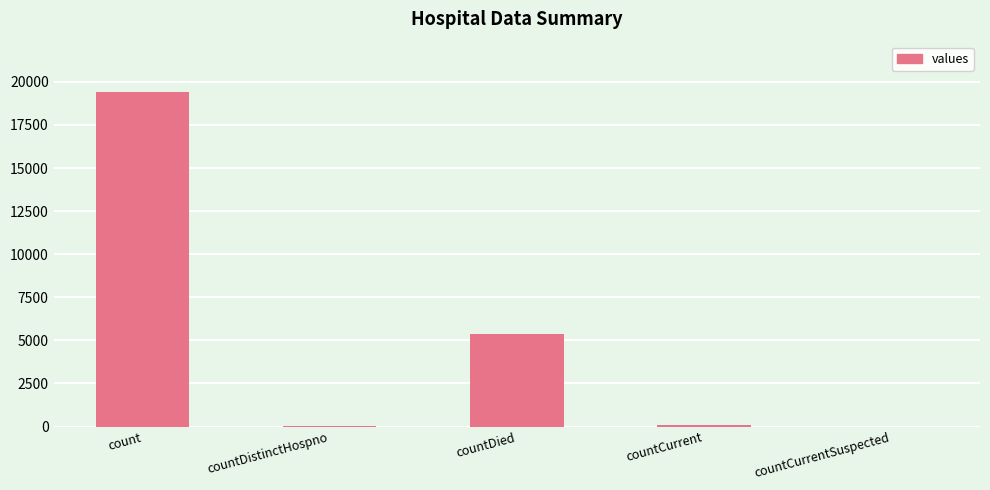

Which category has the highest value across all series?

count